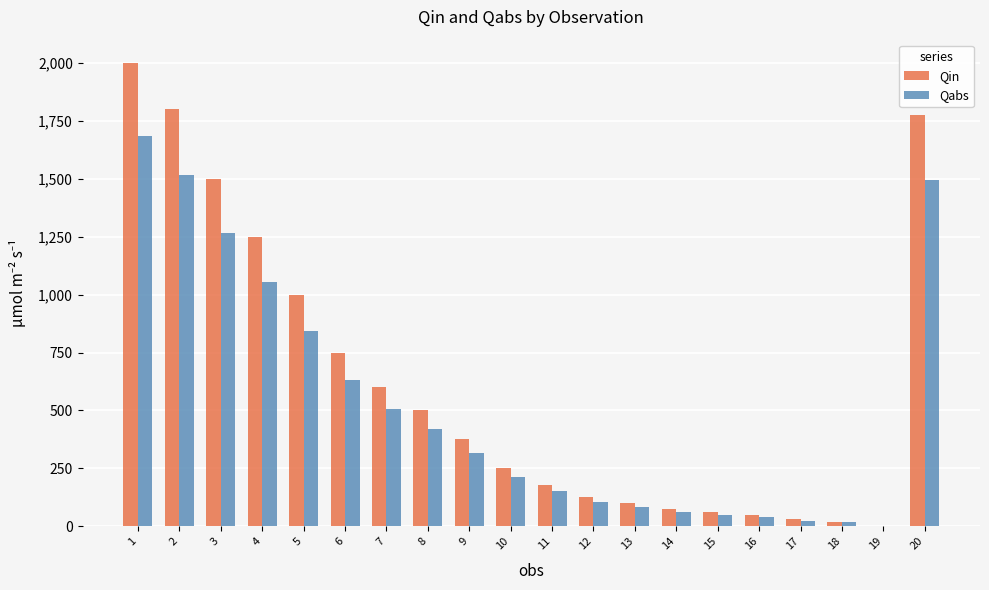

What value does the Qin series have at 6?

750.0